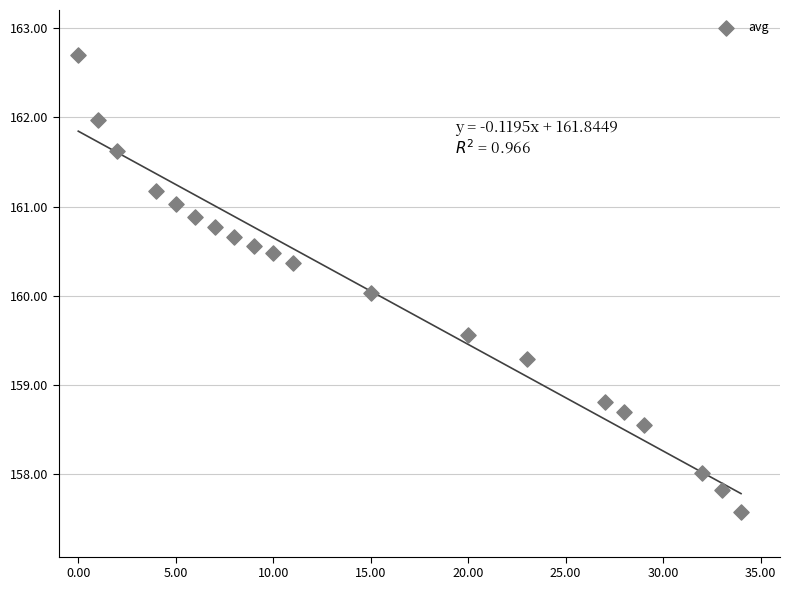

What is the range of Y values (max minus min)?

5.1